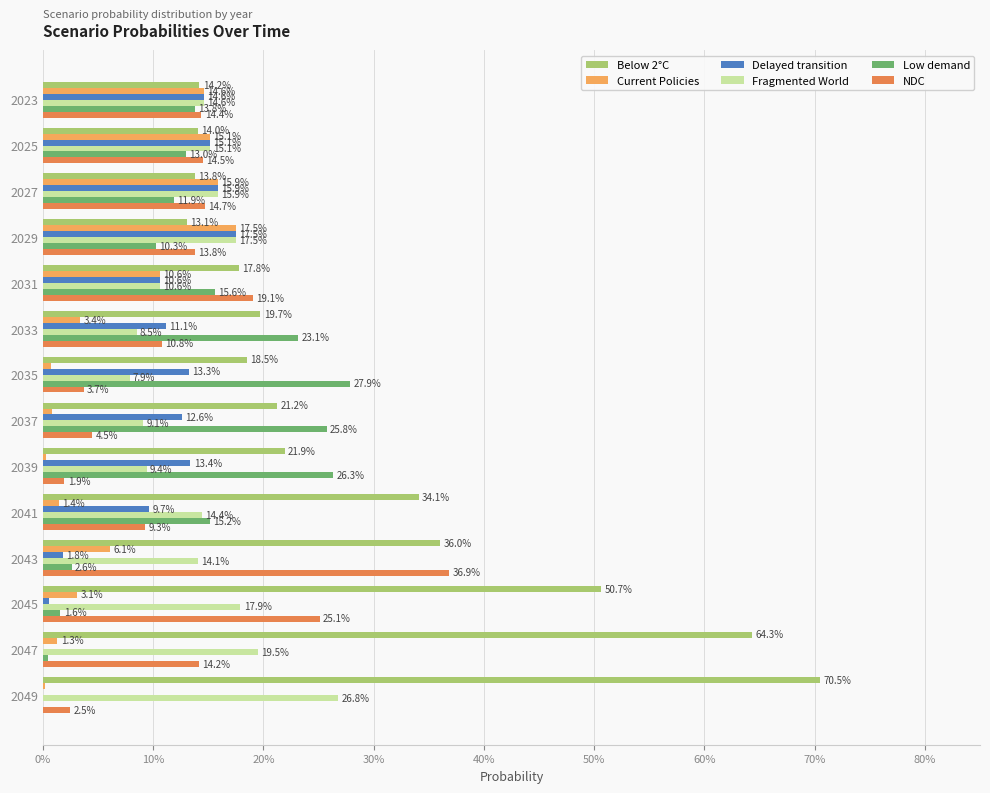

What are all the series names shown in the legend?

Below 2°C, Current Policies, Delayed transition, Fragmented World, Low demand, NDC